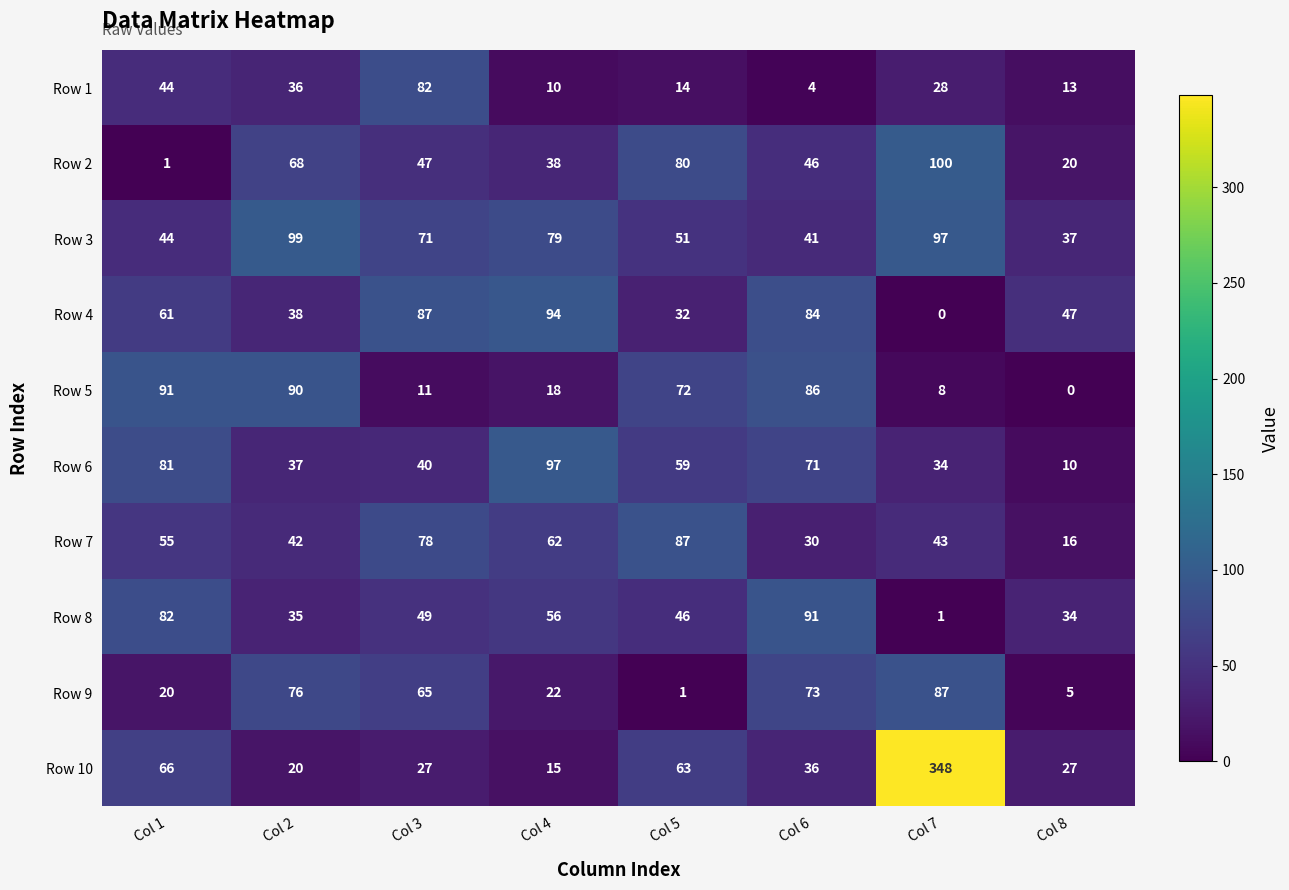

Rank the series at Col 3 from lowest to highest value.

Row 5, Row 10, Row 6, Row 2, Row 8, Row 9, Row 3, Row 7, Row 1, Row 4